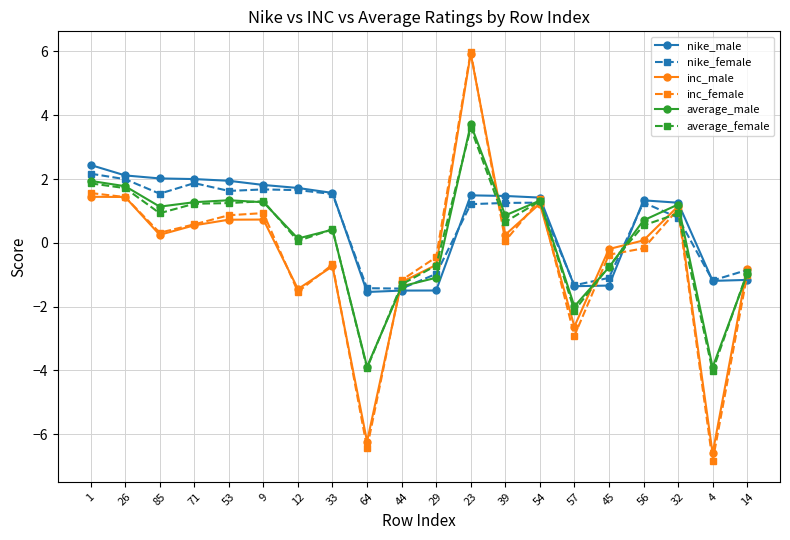

What is the sum of all average_male values?

3.1